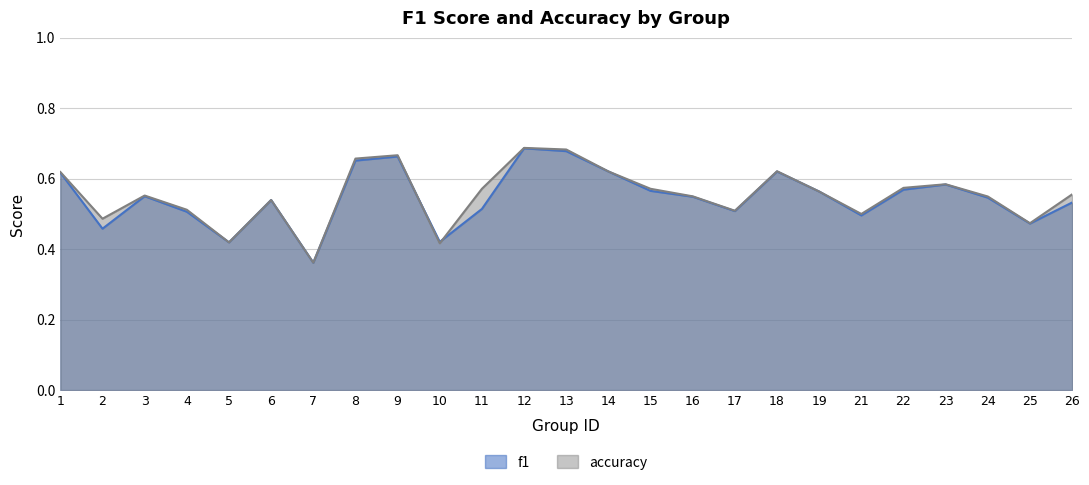

The f1 series shows 1.0 at 12. True or false?

False